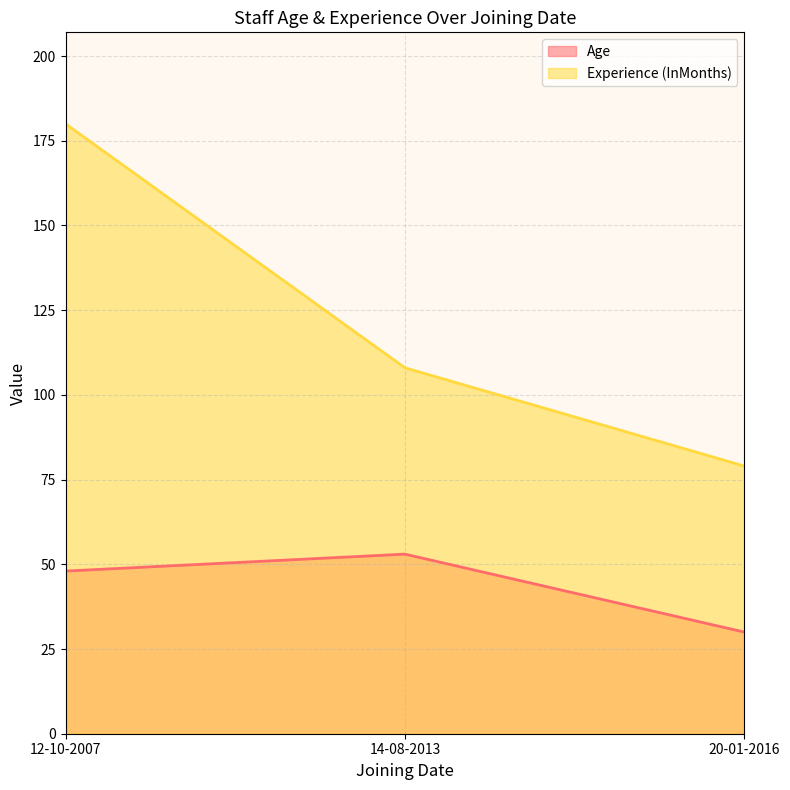

What is the lowest value of the Age series?

30